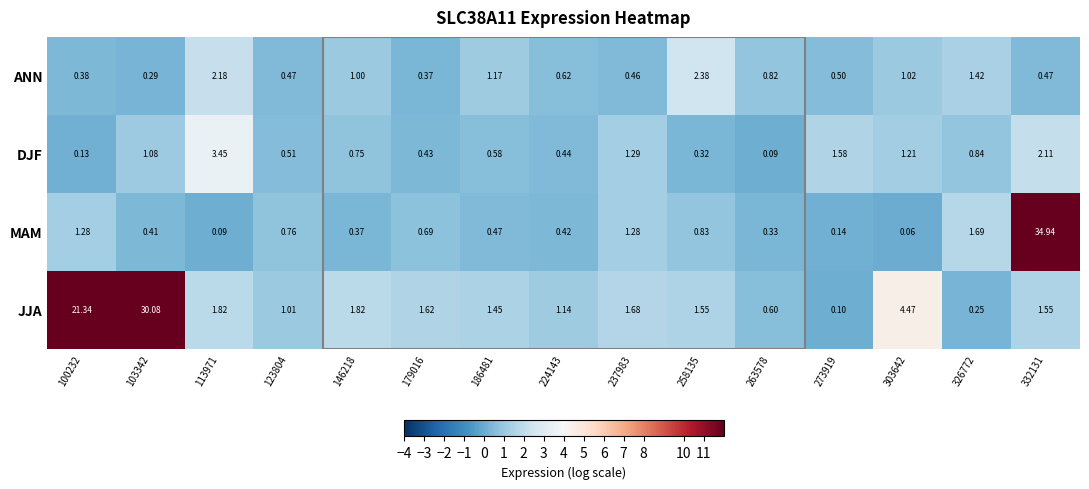

Which series has the widest spread of values?

MAM